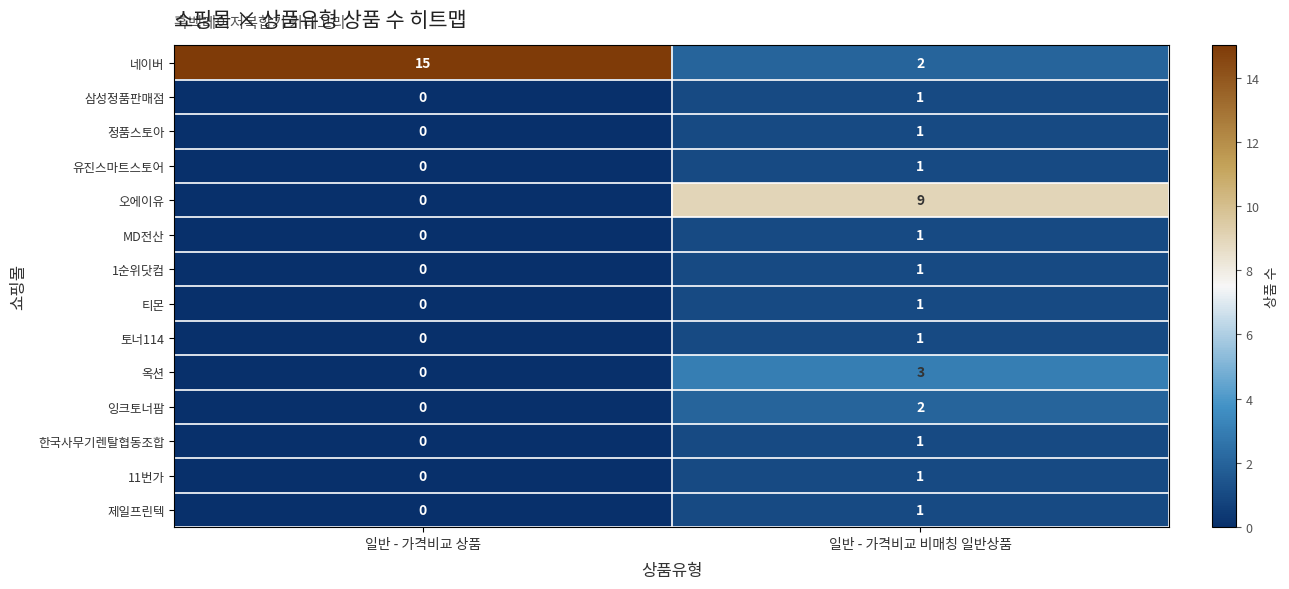

What is the total value across all series at 일반 - 가격비교 비매칭 일반상품?

26